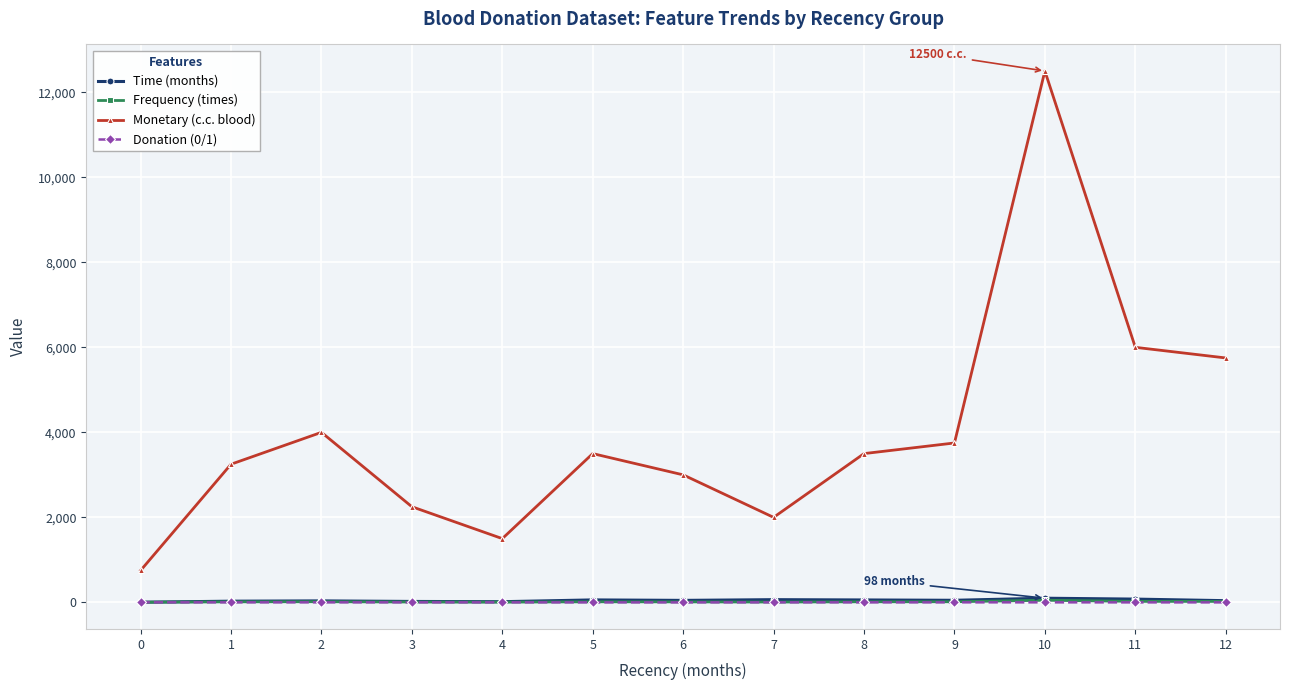

Which series has the largest total across all categories?

Monetary (c.c. blood)